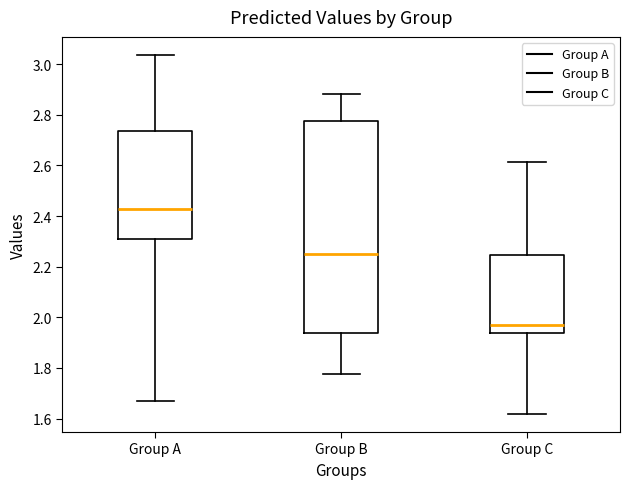

Which box's median line is the highest?

Group A